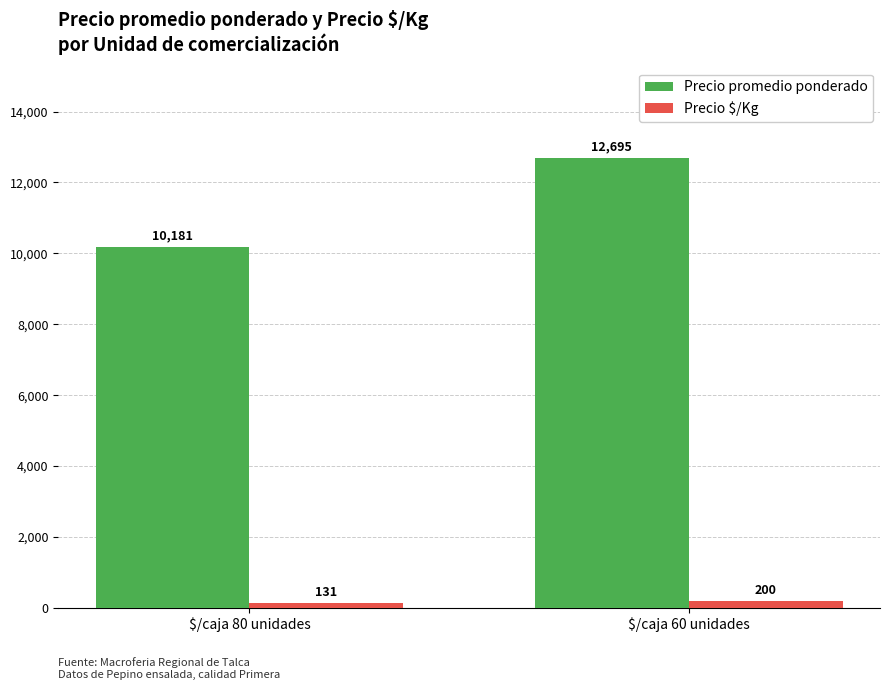

How many series are shown in this chart?

2